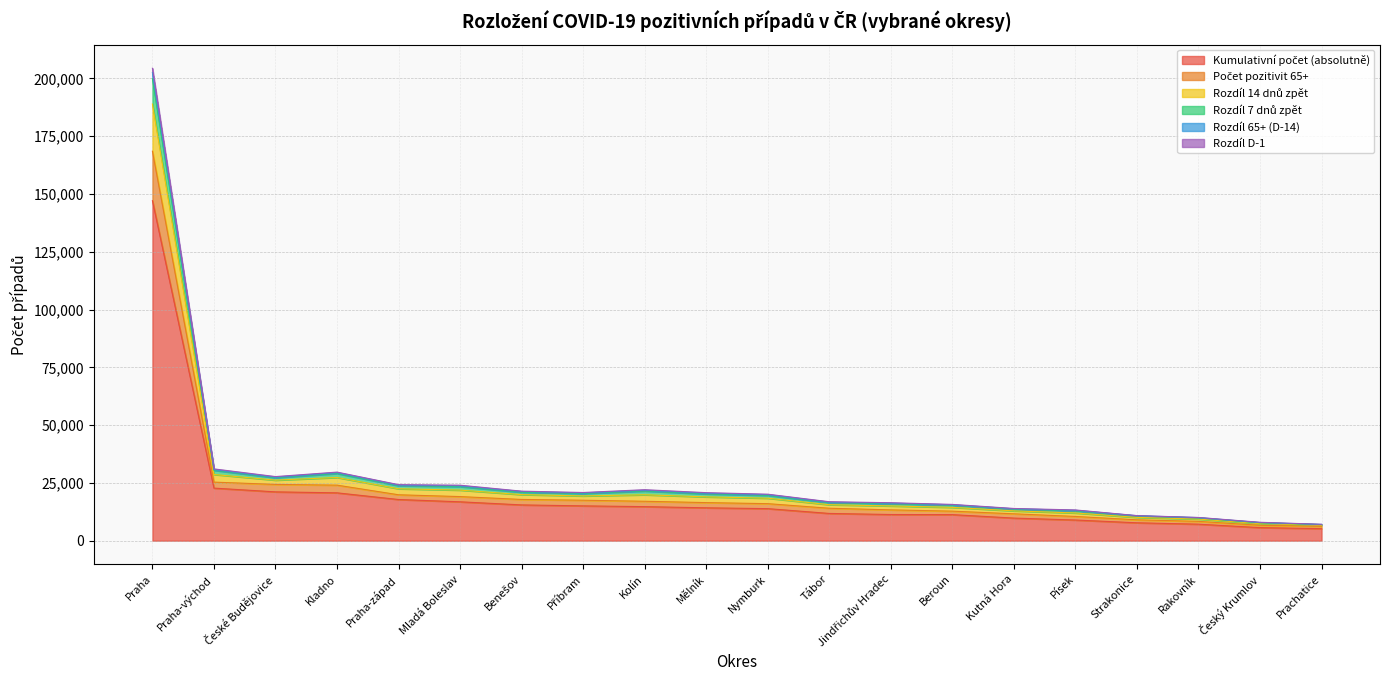

What is the value of the Rozdíl 7 dnů zpět point at the 16th from the left?

11981